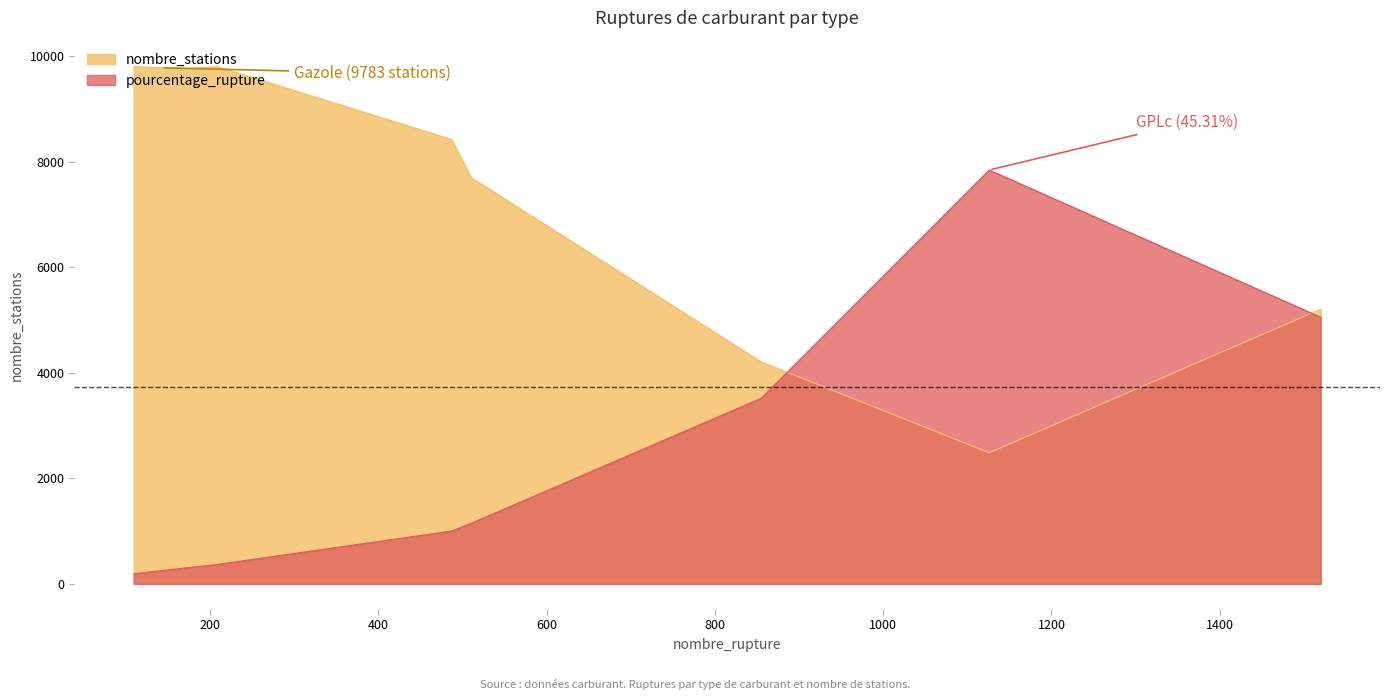

True or false: nombre_stations and pourcentage_rupture intersect in this chart.

False